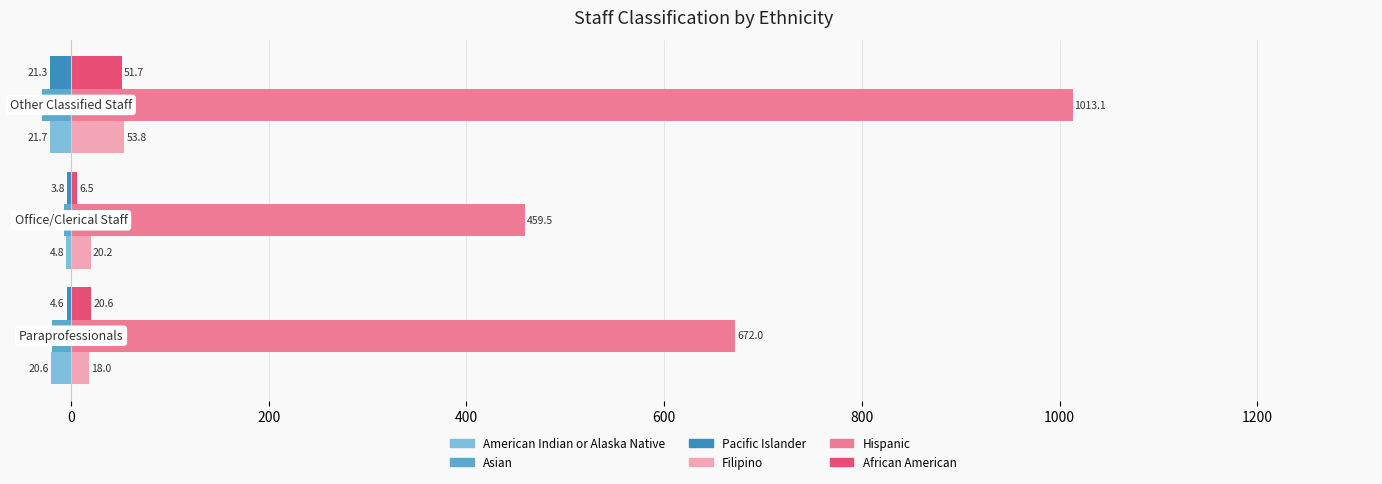

Which series has the largest total across all categories?

Hispanic